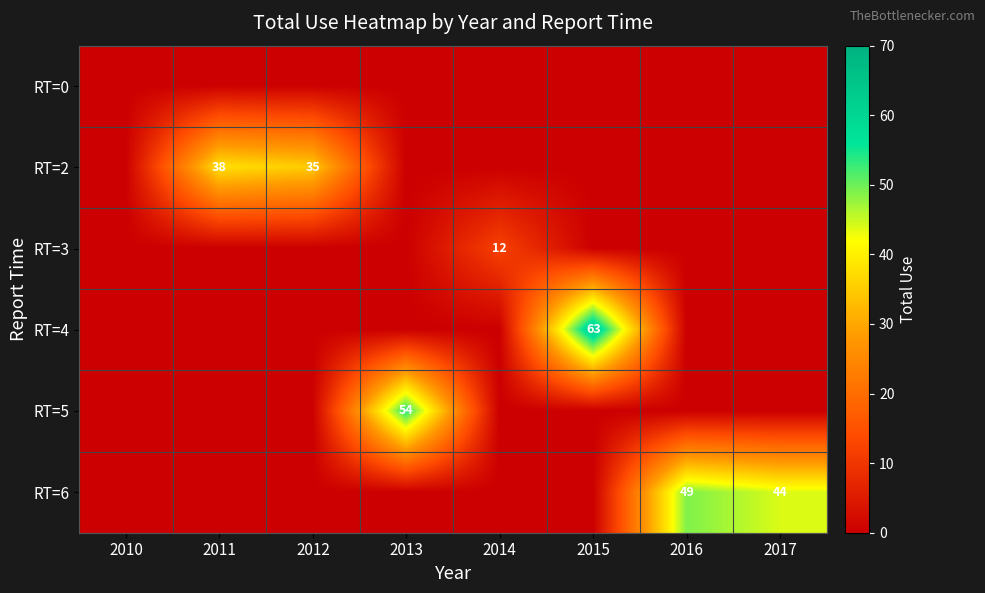

Is it true that RT=6 equals 49 at 2016?

True